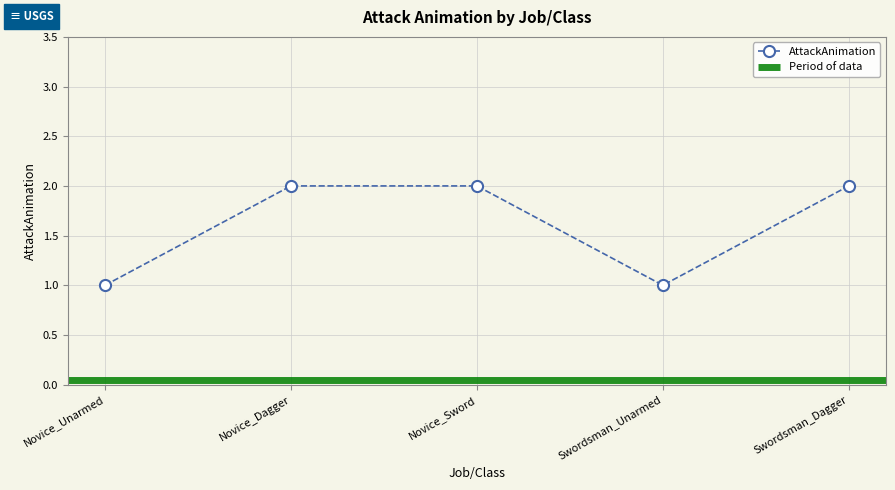

Reading left to right, extract all data points from this chart.

1	2	2	1	2